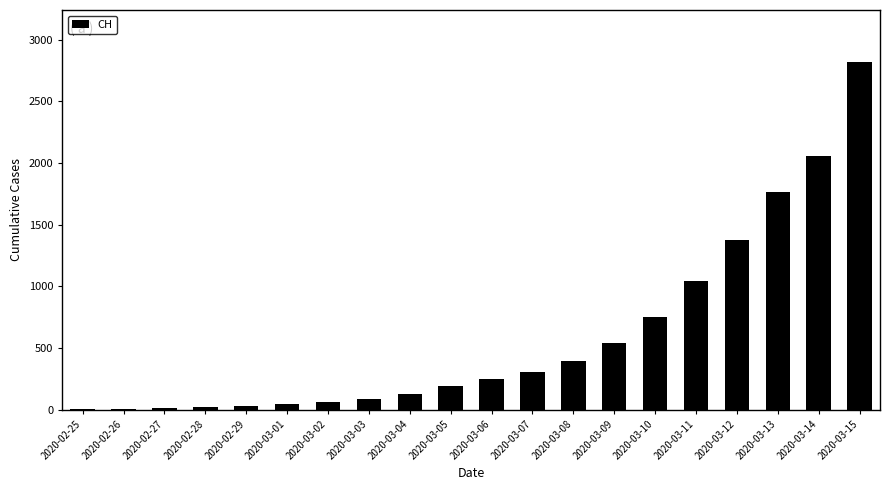

What is the difference between the values at 2020-03-13 and 2020-03-02?

1707